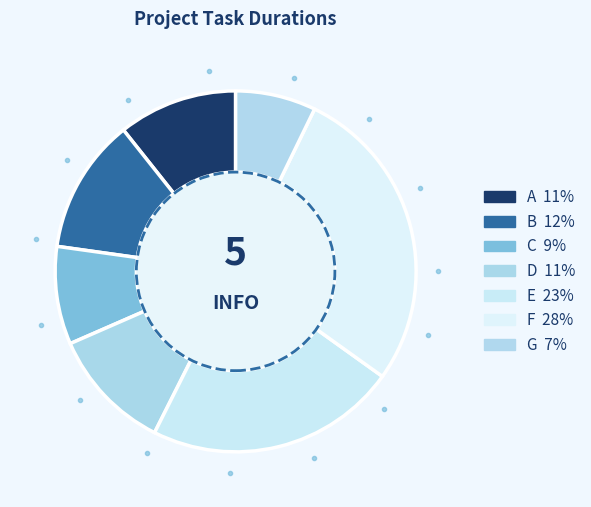

Which category has the biggest portion of the pie?

F